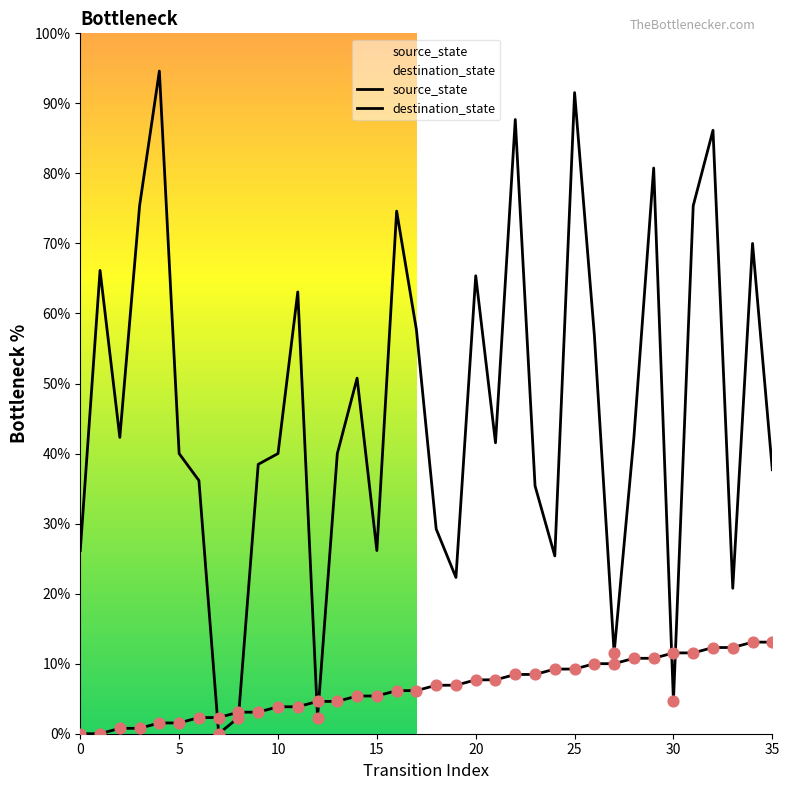

What are all the series names shown in the legend?

source_state, destination_state